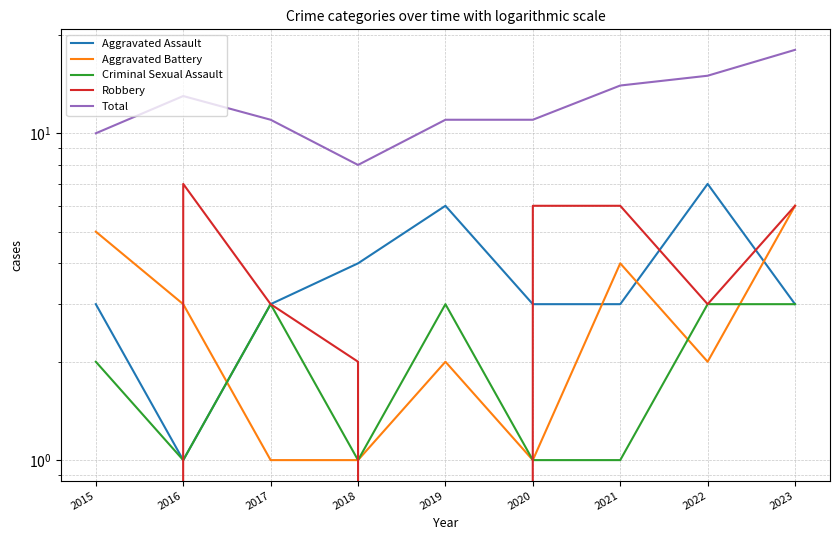

Which series has the largest total across all categories?

Total